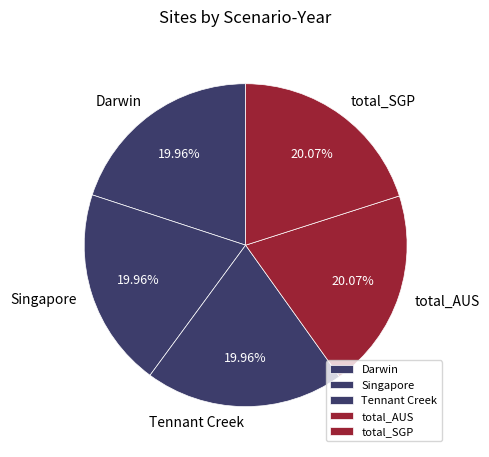

Is there any slice that represents more than half of the pie?

No